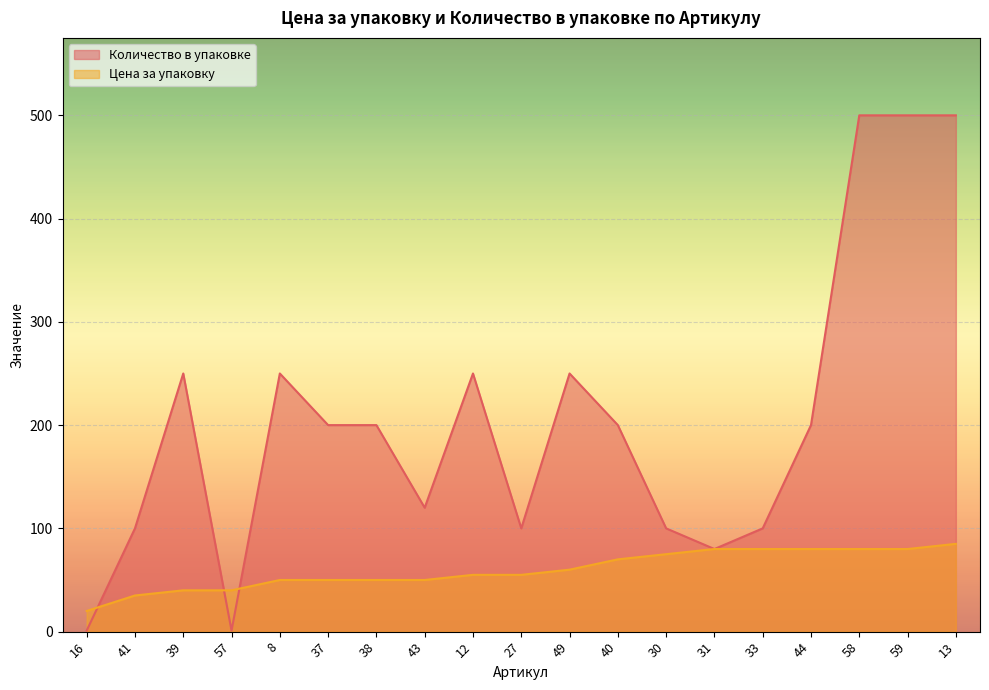

Reading left to right, list all the values displayed in this chart.

Цена за упаковку: 16=20	41=35	39=40	57=40	8=50	37=50	38=50	43=50	12=55	27=55	49=60	40=70	30=75	31=80	33=80	44=80	58=80	59=80	13=85
Количество в упаковке: 16=1	41=100	39=250	57=1	8=250	37=200	38=200	43=120	12=250	27=100	49=250	40=200	30=100	31=80	33=100	44=200	58=500	59=500	13=500